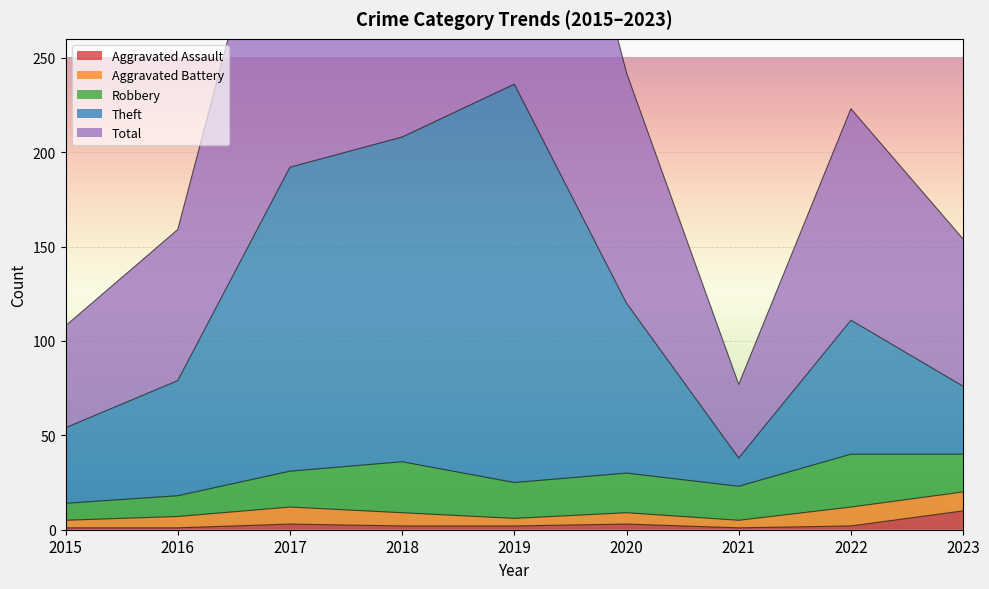

Count the number of categories in the chart.

9